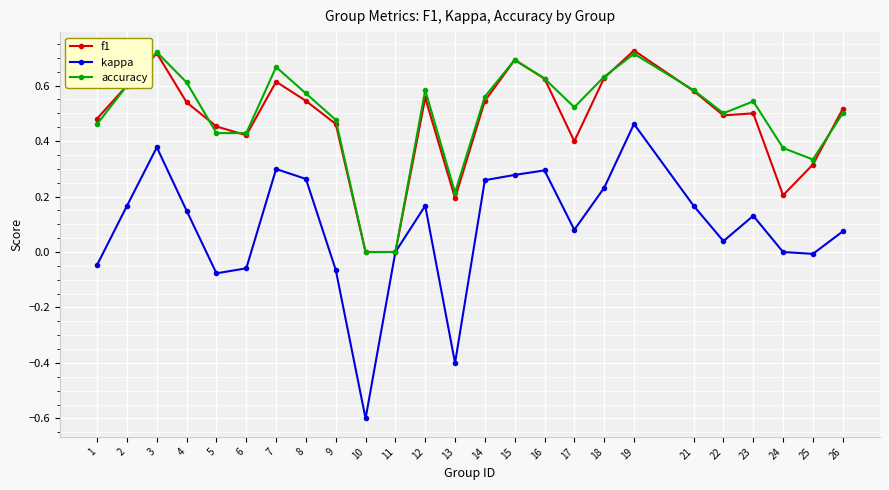

Where is the first local maximum for f1?

3